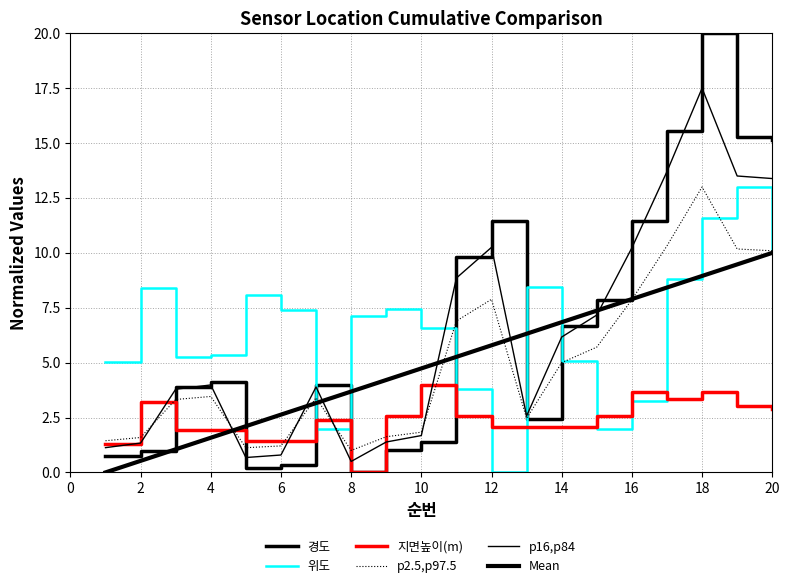

Reading left to right, extract all data points from this chart.

경도: 0.7	1.0	3.9	4.1	0.2	0.3	4.0	0.0	1.0	1.4	9.8	11.5	2.4	6.7	7.8	11.4	15.5	20.0	15.3	15.2
위도: 5.0	8.4	5.3	5.3	8.1	7.4	2.0	7.1	7.5	6.6	3.8	0.0	8.4	5.1	2.0	3.3	8.8	11.6	13.0	10.1
지면높이(m): 1.3	3.2	1.9	1.9	1.4	1.4	2.4	0.0	2.6	4.0	2.6	2.1	2.1	2.1	2.6	3.7	3.4	3.7	3.0	2.9
p2.5,p97.5: 1.4	1.6	3.3	3.5	1.1	1.2	3.4	1.0	1.6	1.8	6.9	7.9	2.5	5.0	5.7	7.9	10.3	13.0	10.2	10.1
p16,p84: 1.1	1.3	3.8	4.0	0.7	0.8	3.9	0.5	1.4	1.7	8.9	10.3	2.6	6.2	7.2	10.2	13.7	17.5	13.5	13.4
Mean: 0.0	0.5	1.1	1.6	2.1	2.6	3.2	3.7	4.2	4.7	5.3	5.8	6.3	6.8	7.4	7.9	8.4	8.9	9.5	10.0